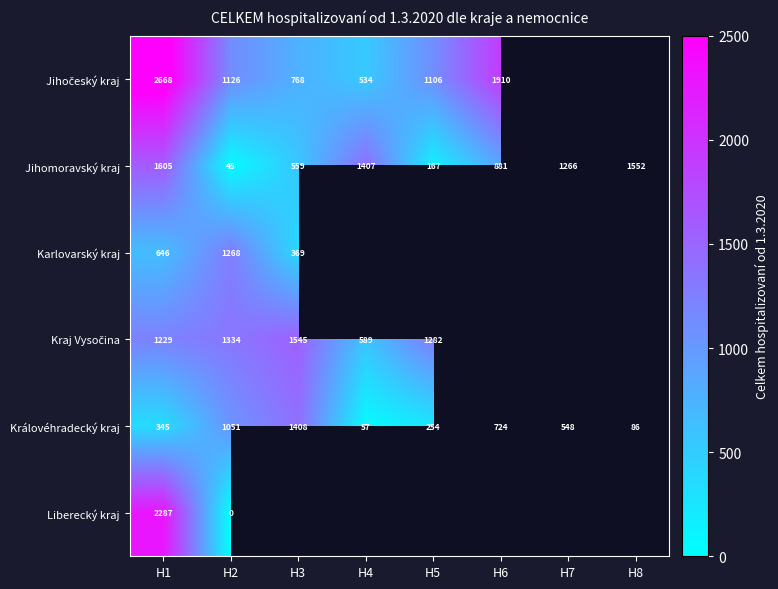

What is the lowest value of the Jihomoravský kraj series?

45